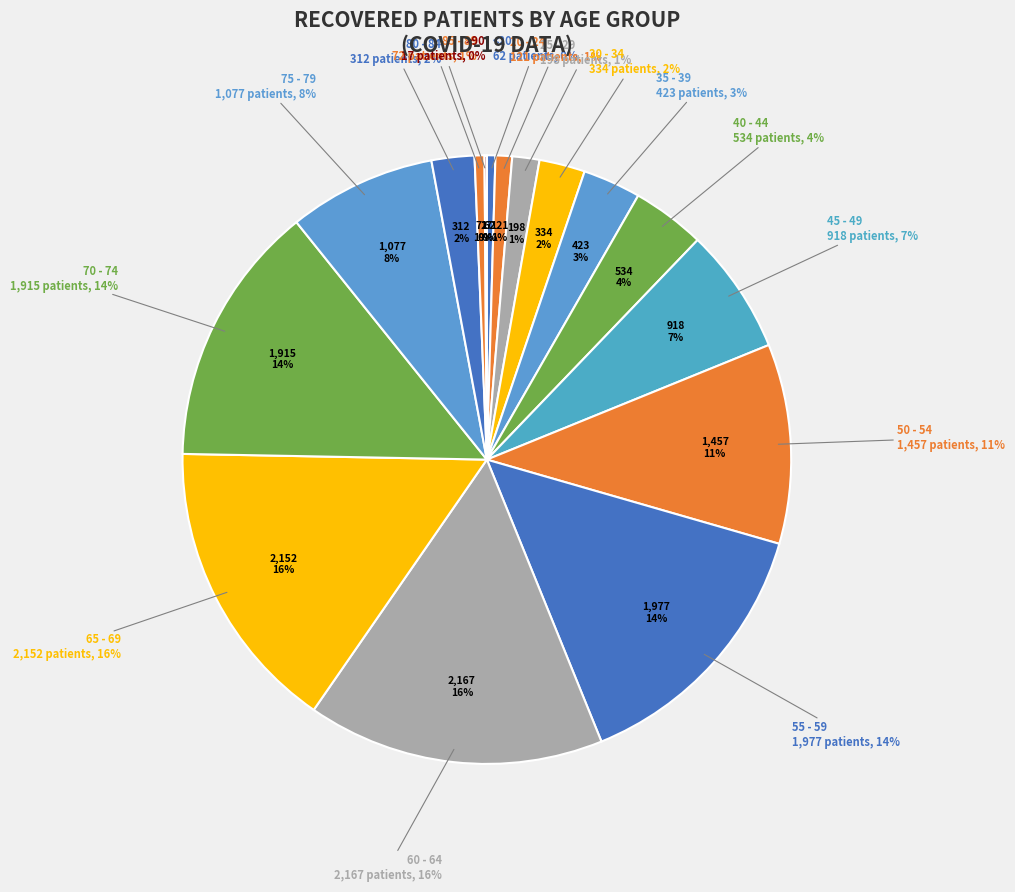

To the nearest percent, what is the difference between the 80 - 84 and 70 - 74 slice percentages?

12%